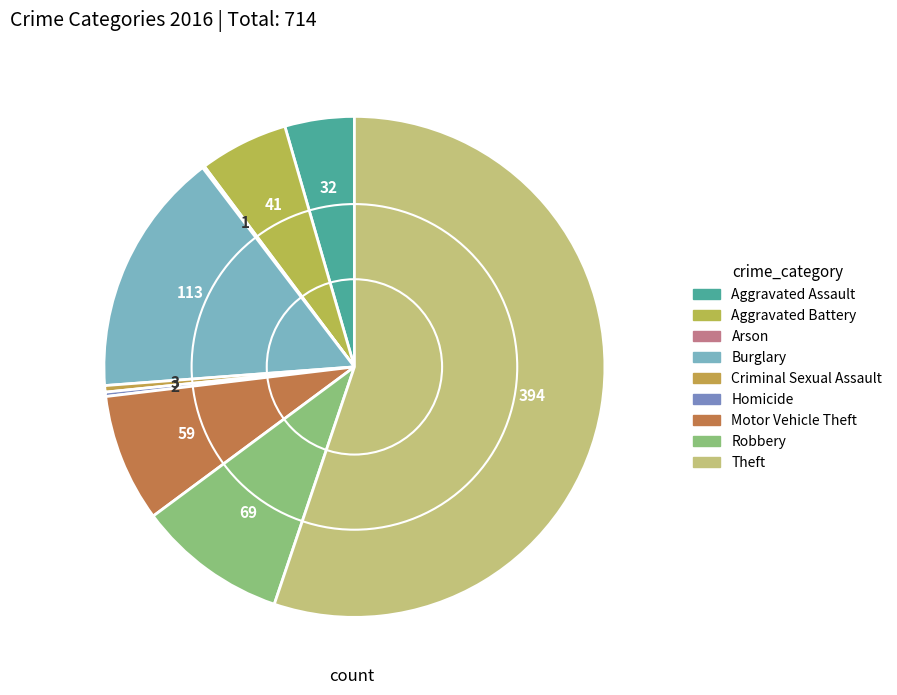

Rank the categories by value from lowest to highest.

Arson, Homicide, Criminal Sexual Assault, Aggravated Assault, Aggravated Battery, Motor Vehicle Theft, Robbery, Burglary, Theft